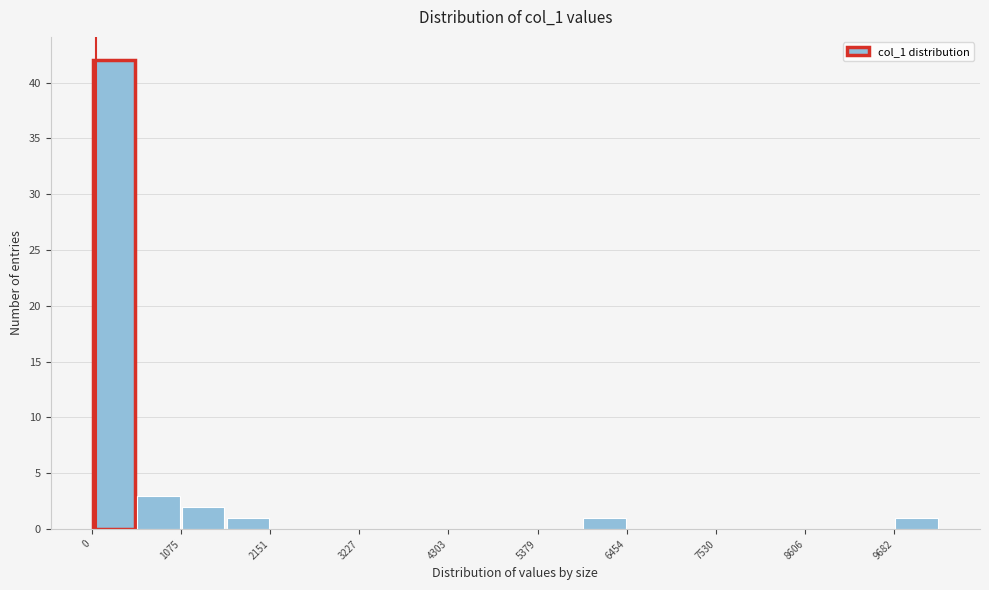

Around what value on the x-axis is the tallest bar? Give the approximate position of its centre, as read against the axis.

200